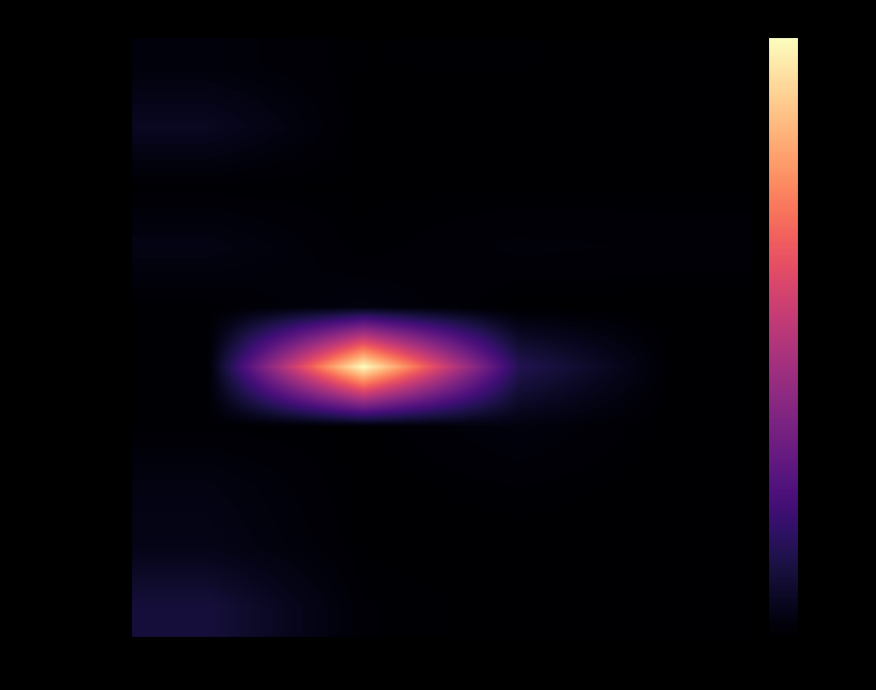

Between 소분류1 and 소분류3, which series saw the biggest shift?

교통범죄